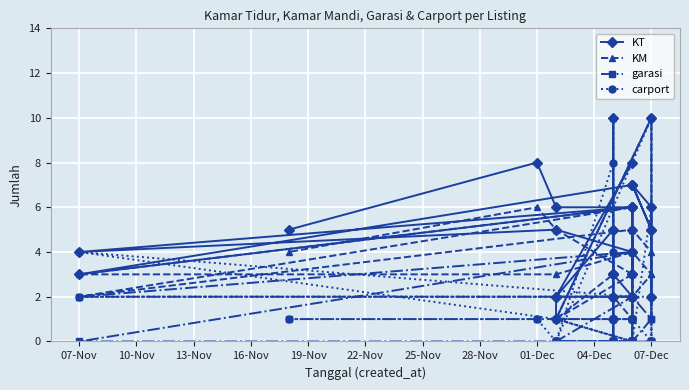

What is the value of the KM point at the 25th from the left?

4